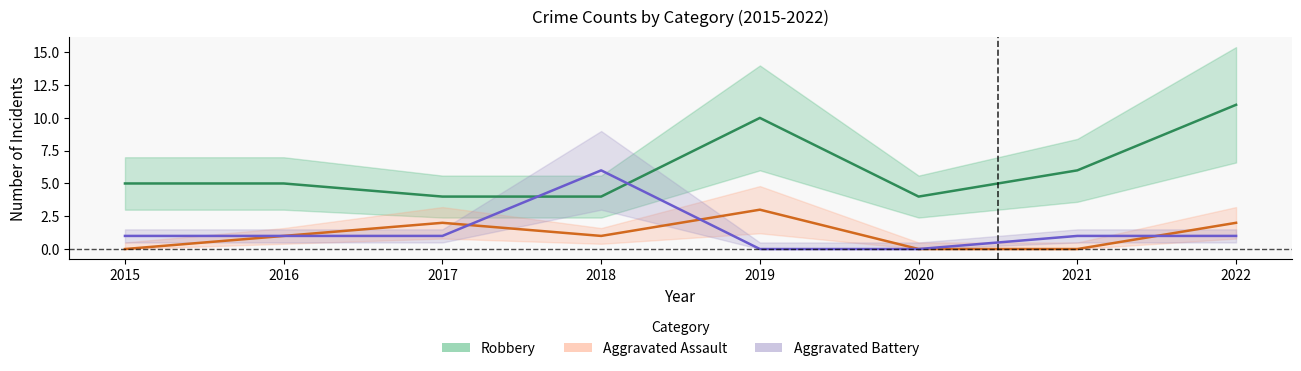

What is the sum of the Robbery values at 2017 and 2016?

9